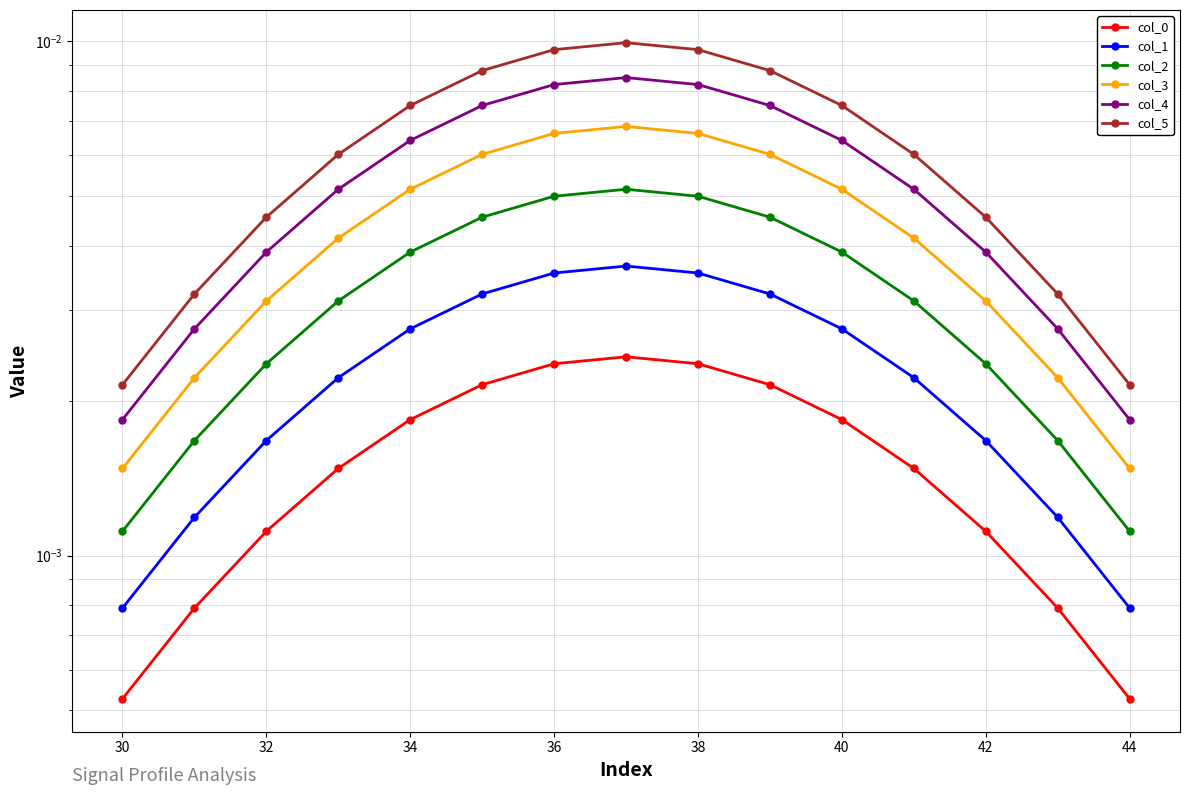

List the series in order of their overall mean, highest first.

col_5, col_4, col_3, col_2, col_1, col_0